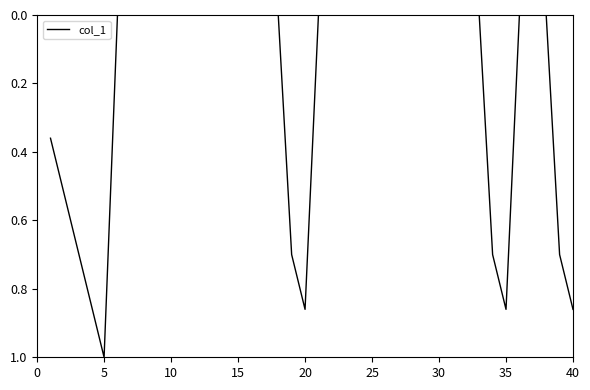

What is the maximum value shown in the chart?

1.0